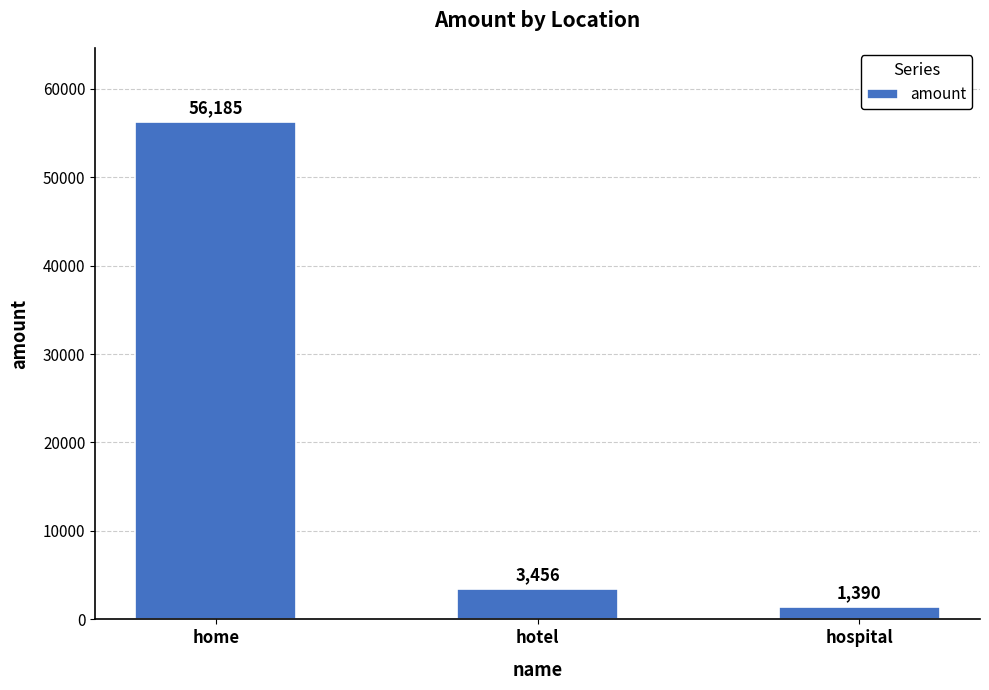

How many distinct data groups are displayed?

1